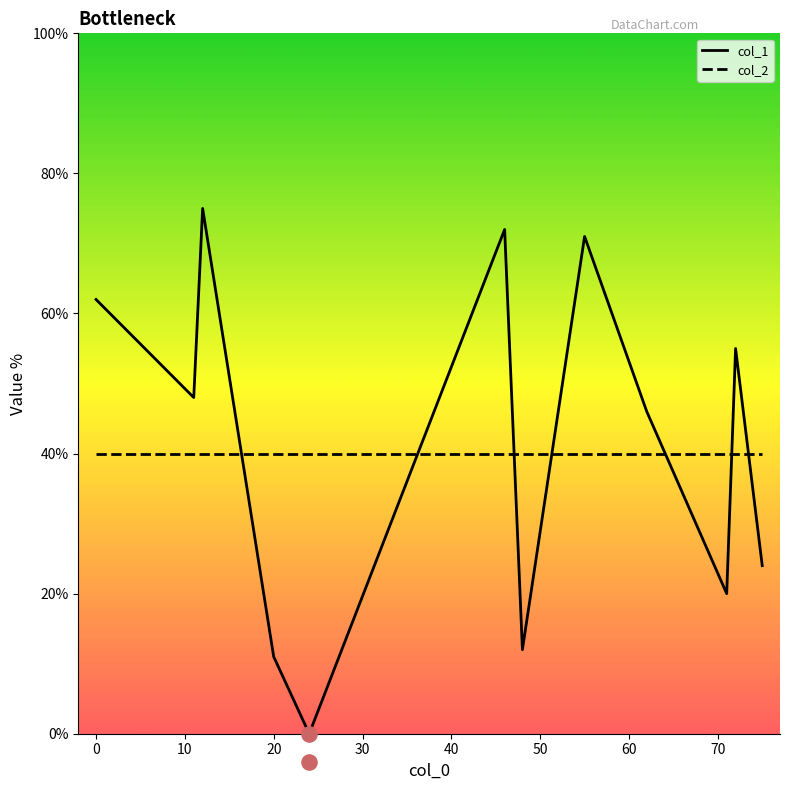

Is the value of col_2 at 20 greater than the value of col_1 at 80?

Yes